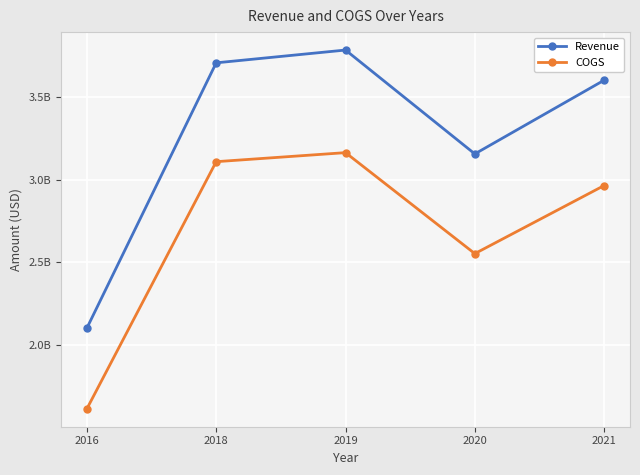

What is the difference between the second highest and second lowest values in the COGS series?

557166000